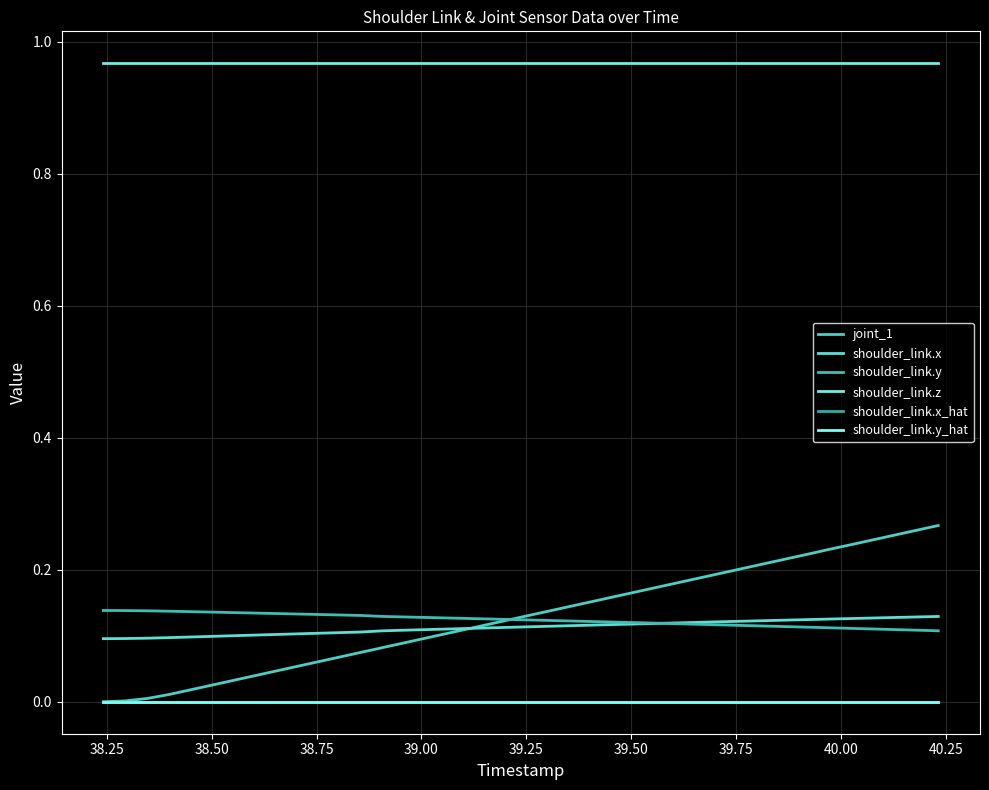

True or false: shoulder_link.y and shoulder_link.x_hat cross at least once.

False